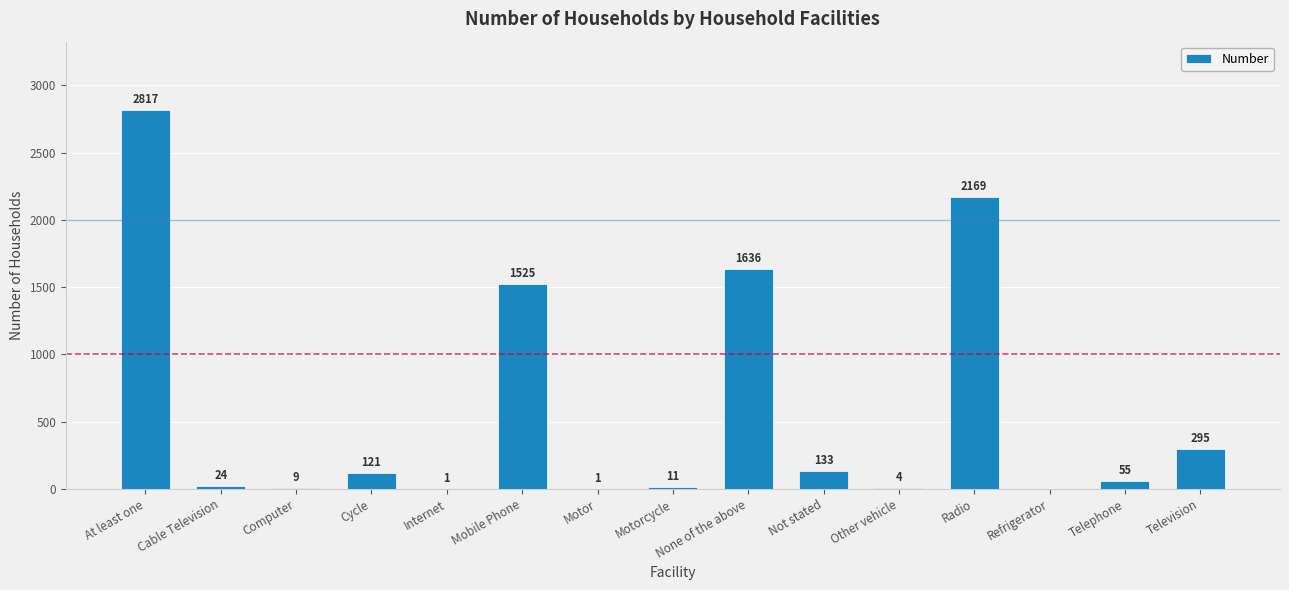

What is the maximum value shown in the chart?

2817